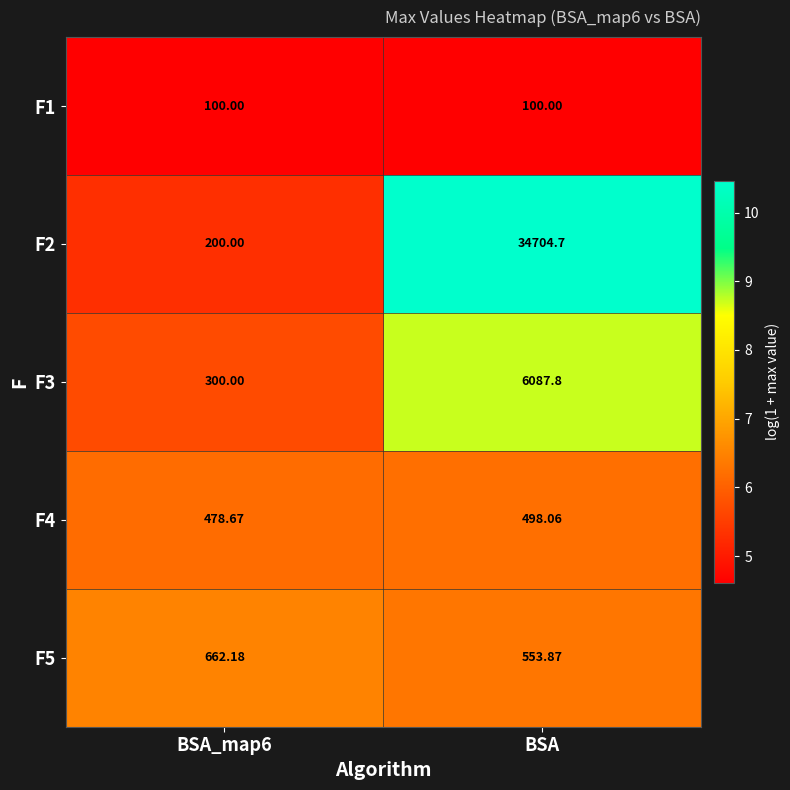

What is the difference between the highest and lowest values at BSA_map6?

562.2